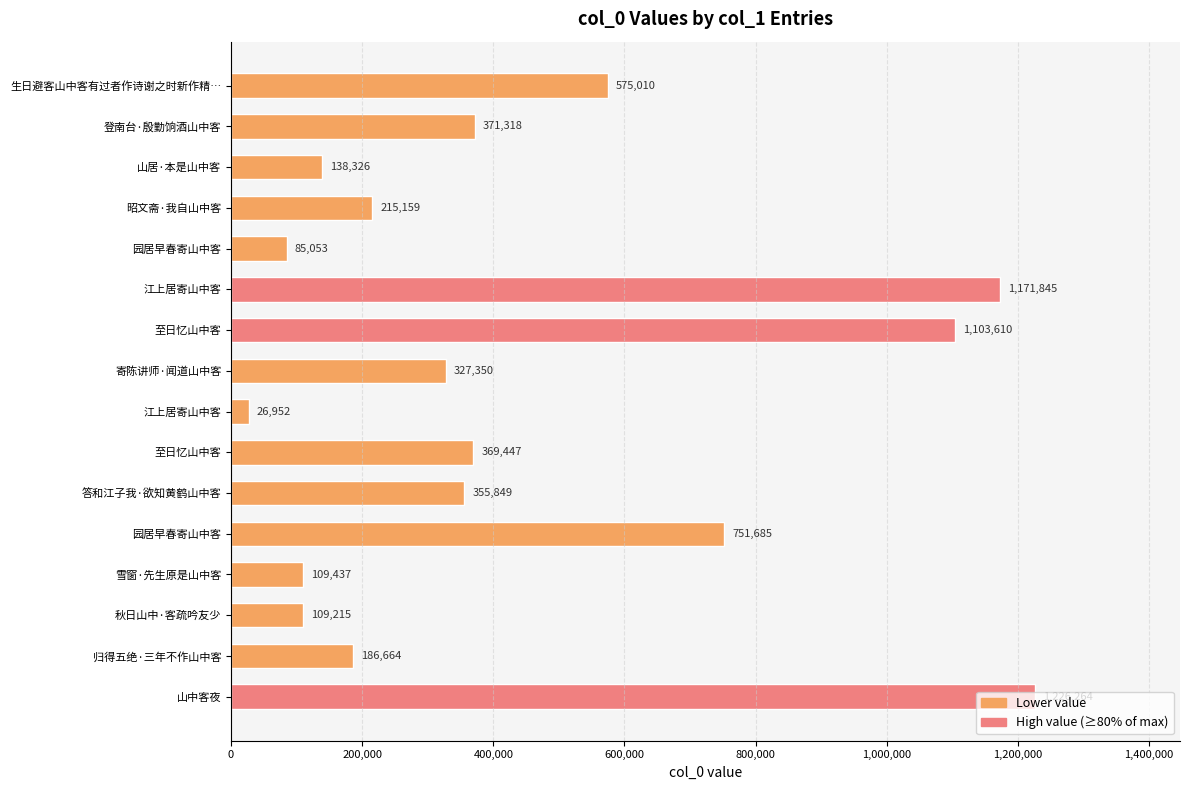

How many series are shown in this chart?

1